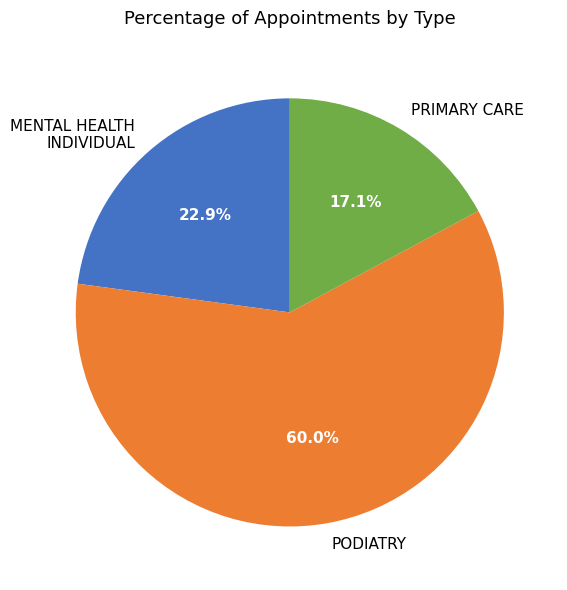

Approximately how many times larger is the value at MENTAL HEALTH INDIVIDUAL compared to PODIATRY?

0.4